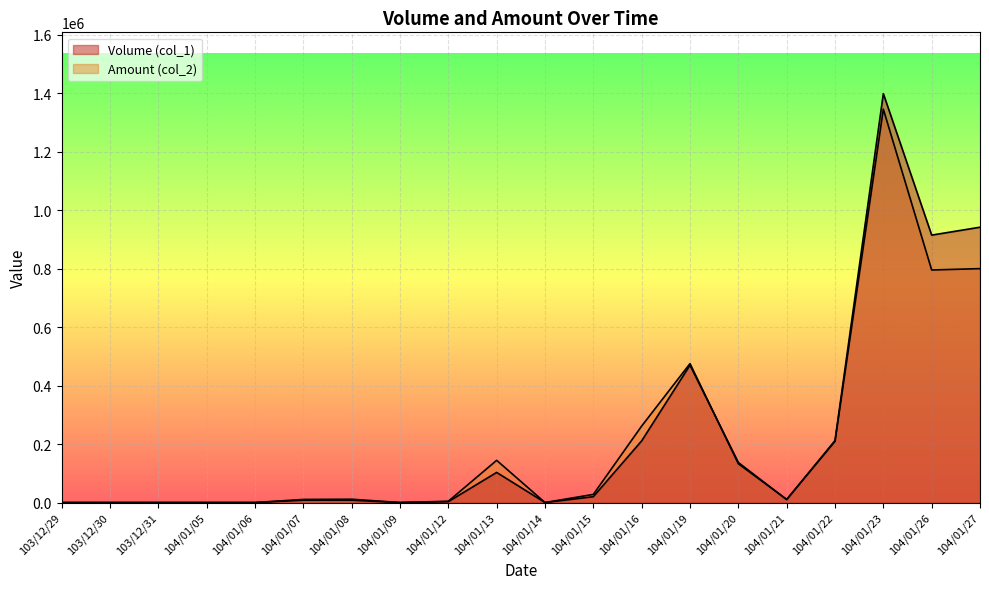

Where does the Volume (col_1) series first go above 10000?

104/01/13